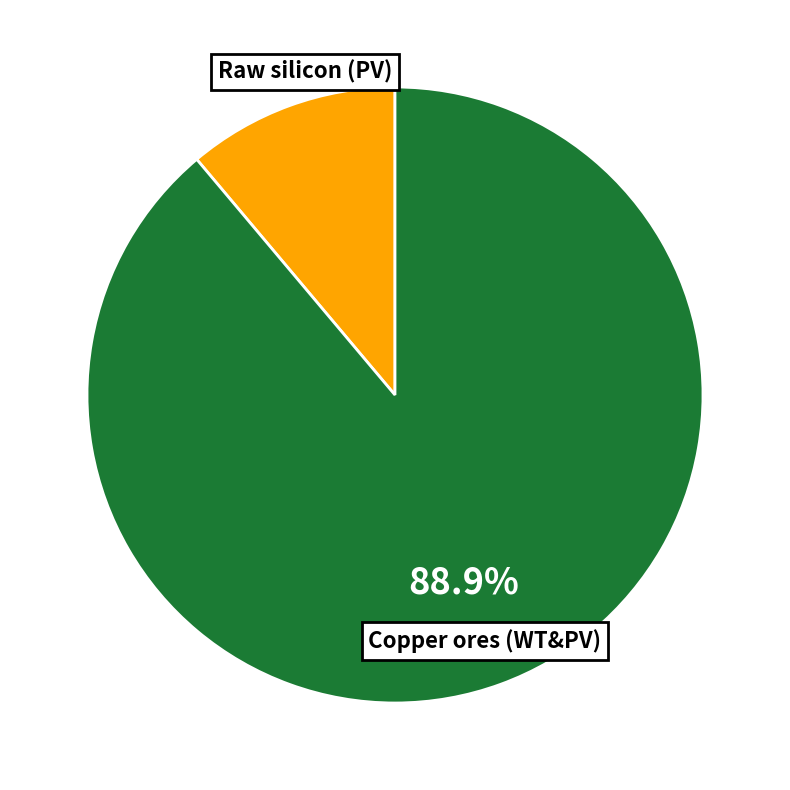

Does any single category account for the majority?

Yes